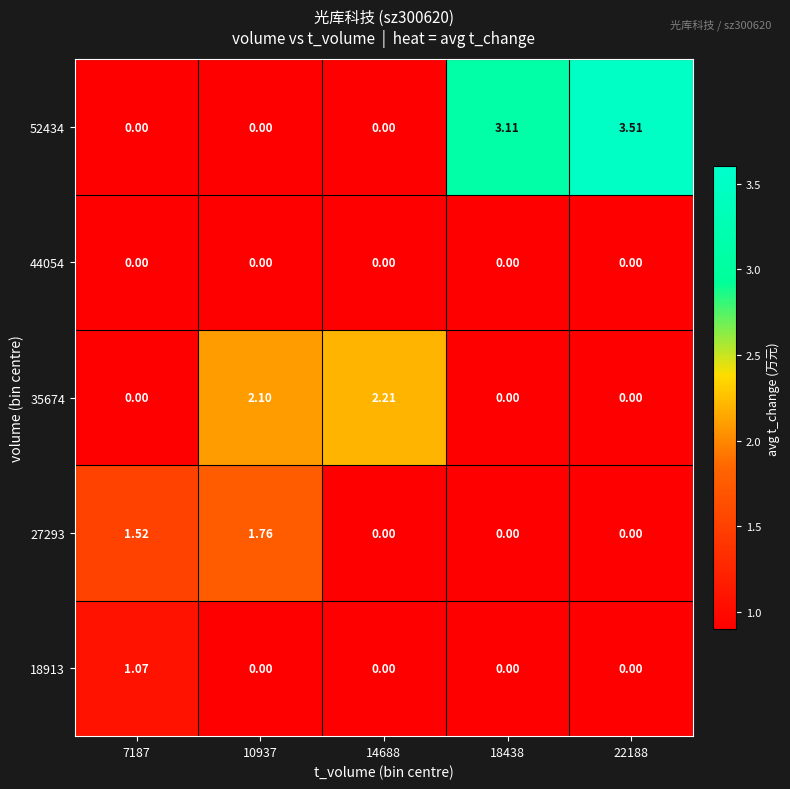

How many values in the 18913 series exceed 0?

1